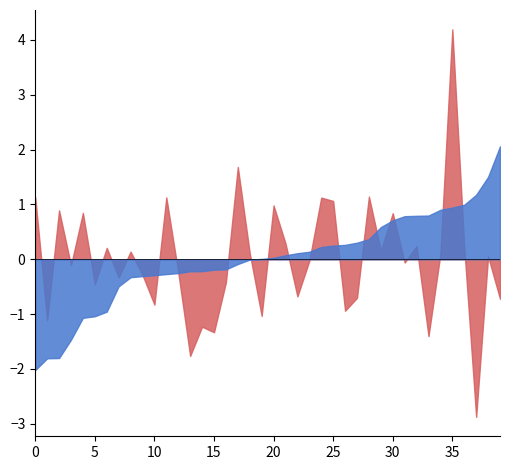

What is the smallest value displayed?

-2.9